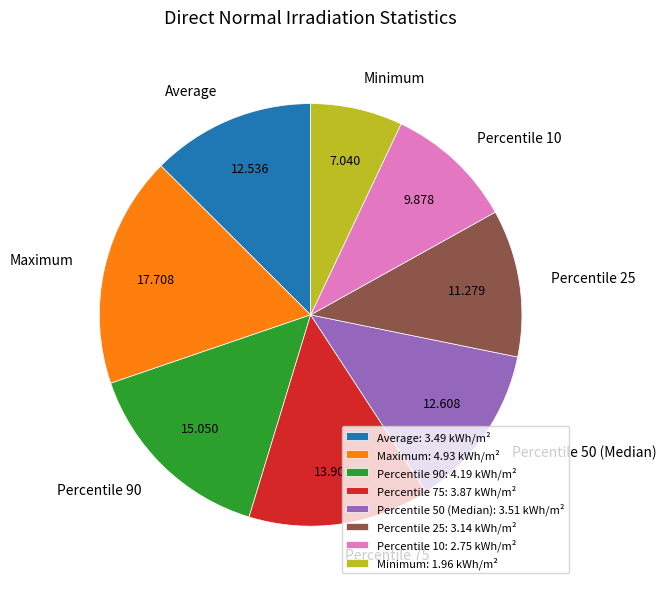

What is the smallest slice in the pie chart?

Minimum